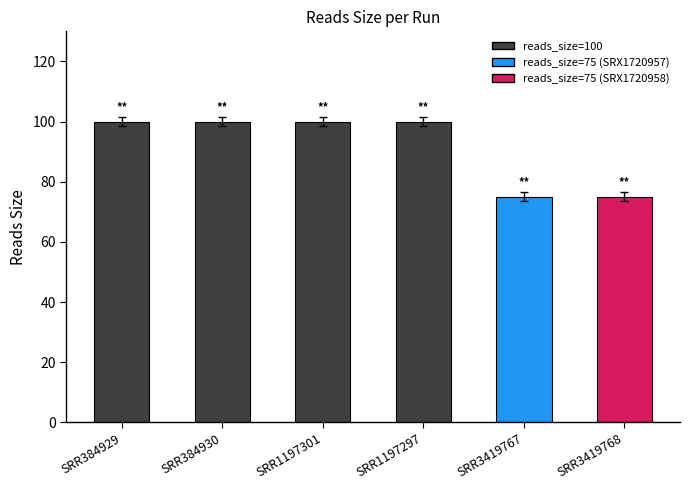

Reading right to left, extract all data points from this chart.

SRR3419768=75	SRR3419767=75	SRR1197297=100	SRR1197301=100	SRR384930=100	SRR384929=100